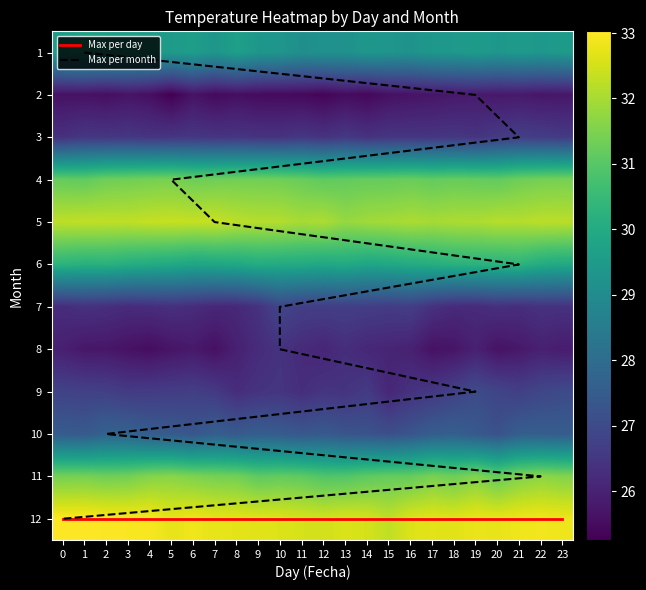

What is the average value of the 2 series?

26.5